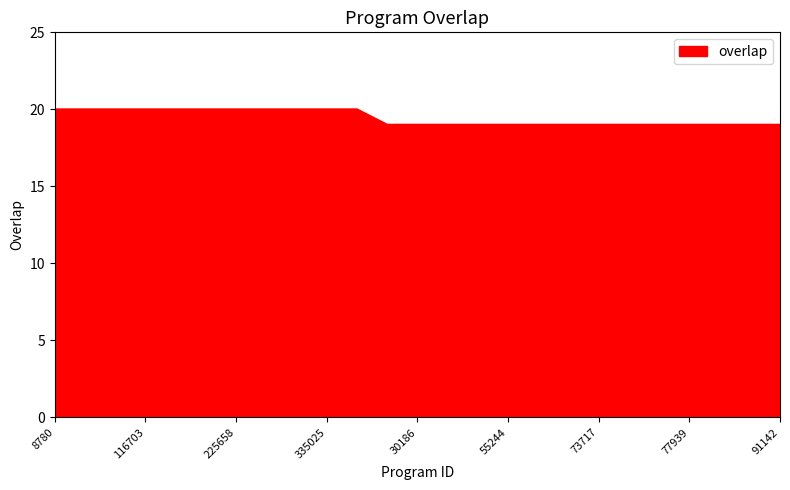

What is the smallest value displayed?

19